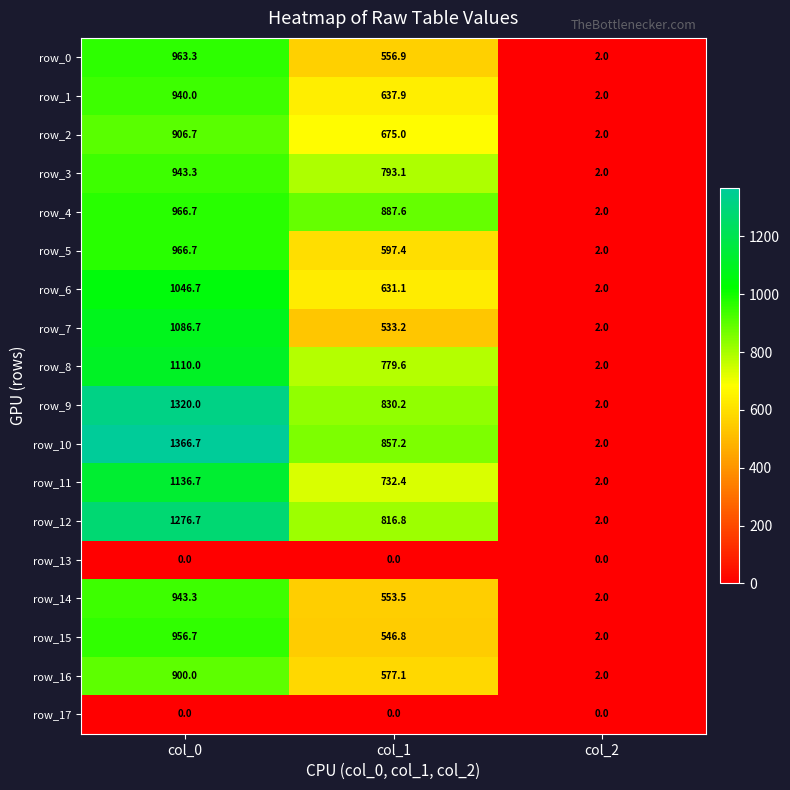

The value of row_11 at col_2 is 0.4. True or false?

False